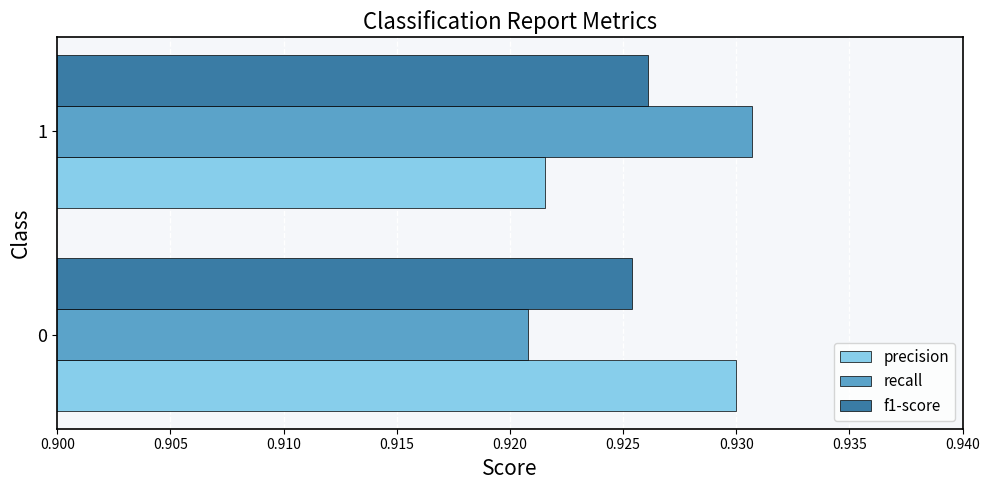

Which series has the largest range (max minus min)?

recall